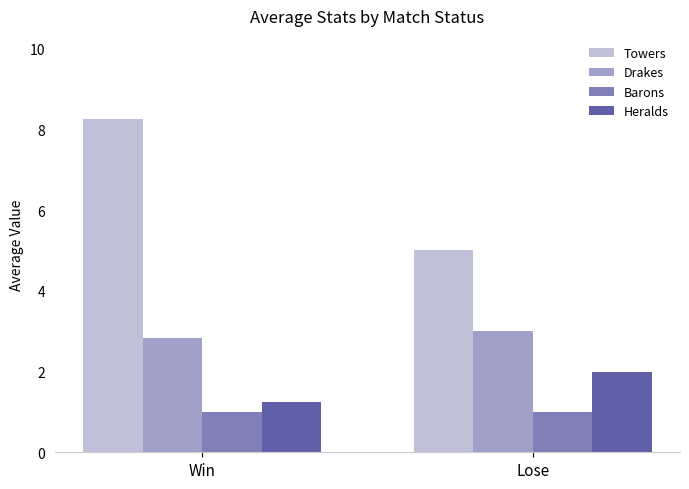

Read the Drakes value at Lose.

3.0